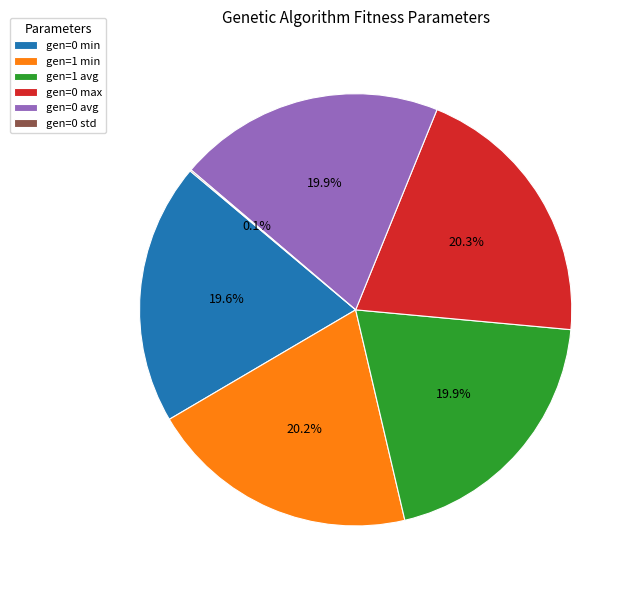

What is the ratio of the value at gen=1 avg to the value at gen=0 min?

1.0